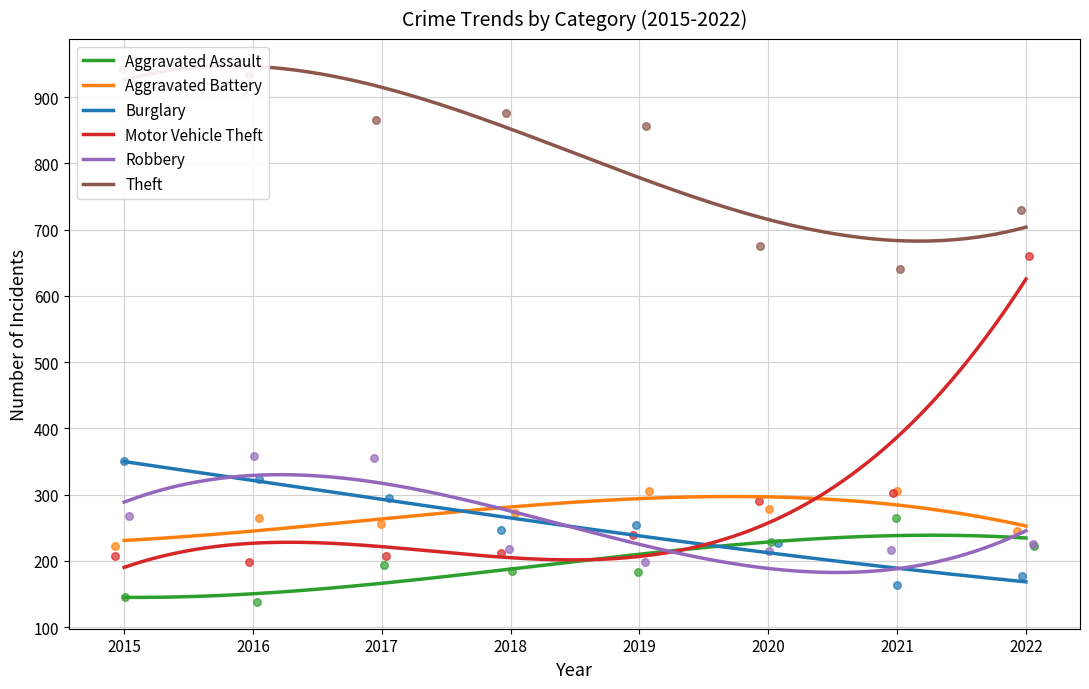

Which series has the largest total across all categories?

Theft